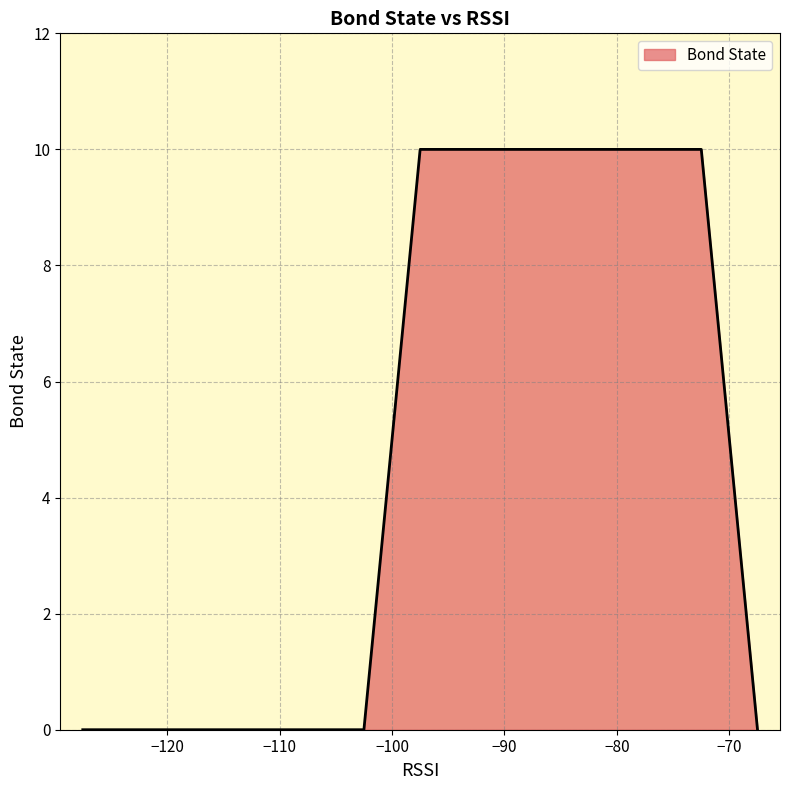

How many distinct data groups are displayed?

1